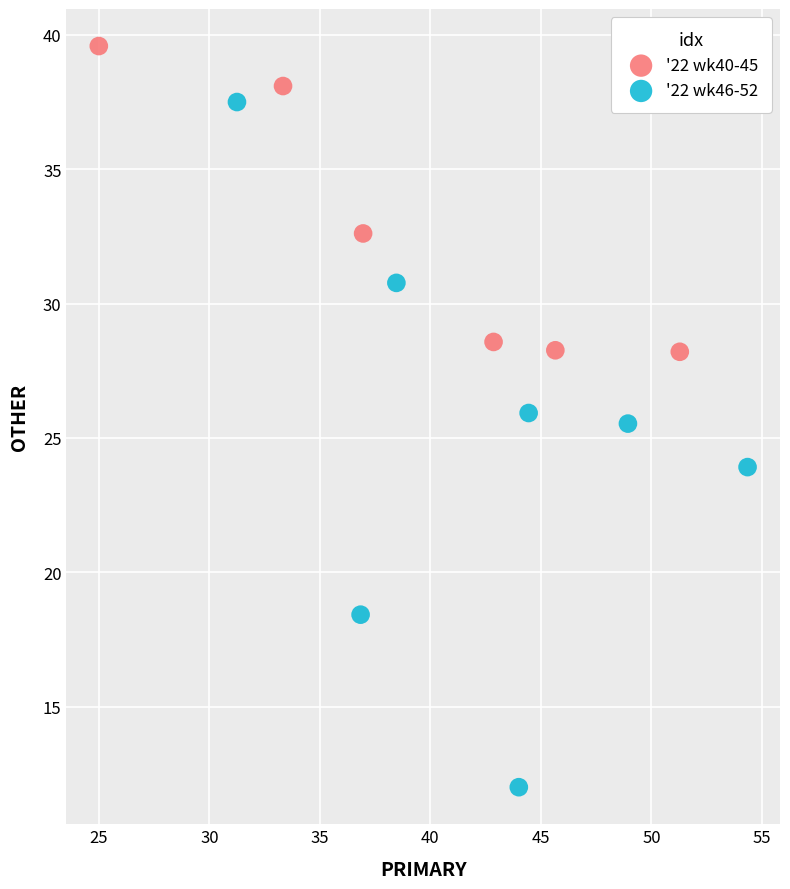

What are all the series names shown in the legend?

'22 wk40-45, '22 wk46-52